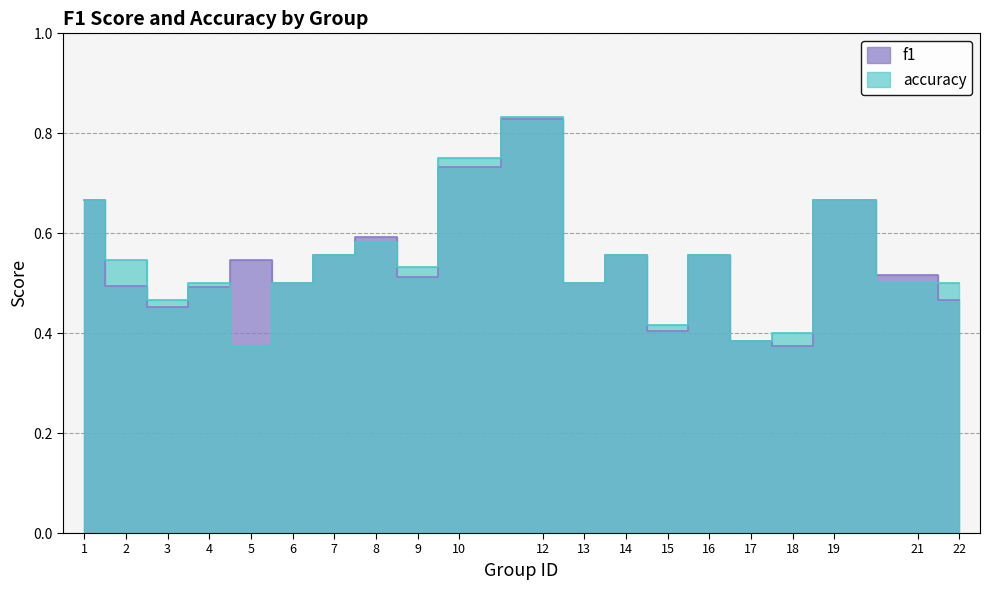

At which category is the sum across all series the highest?

12